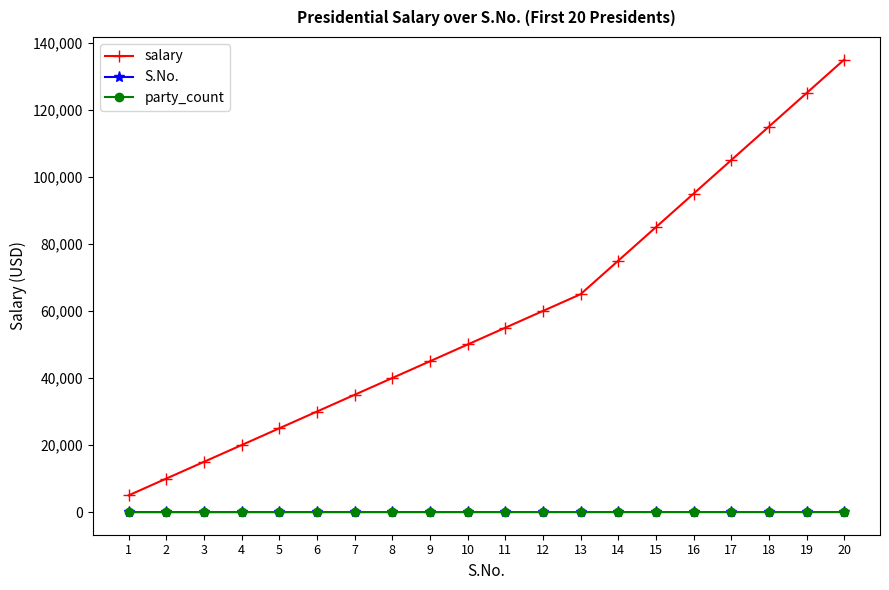

Is this an area chart (filled region under the line)?

No